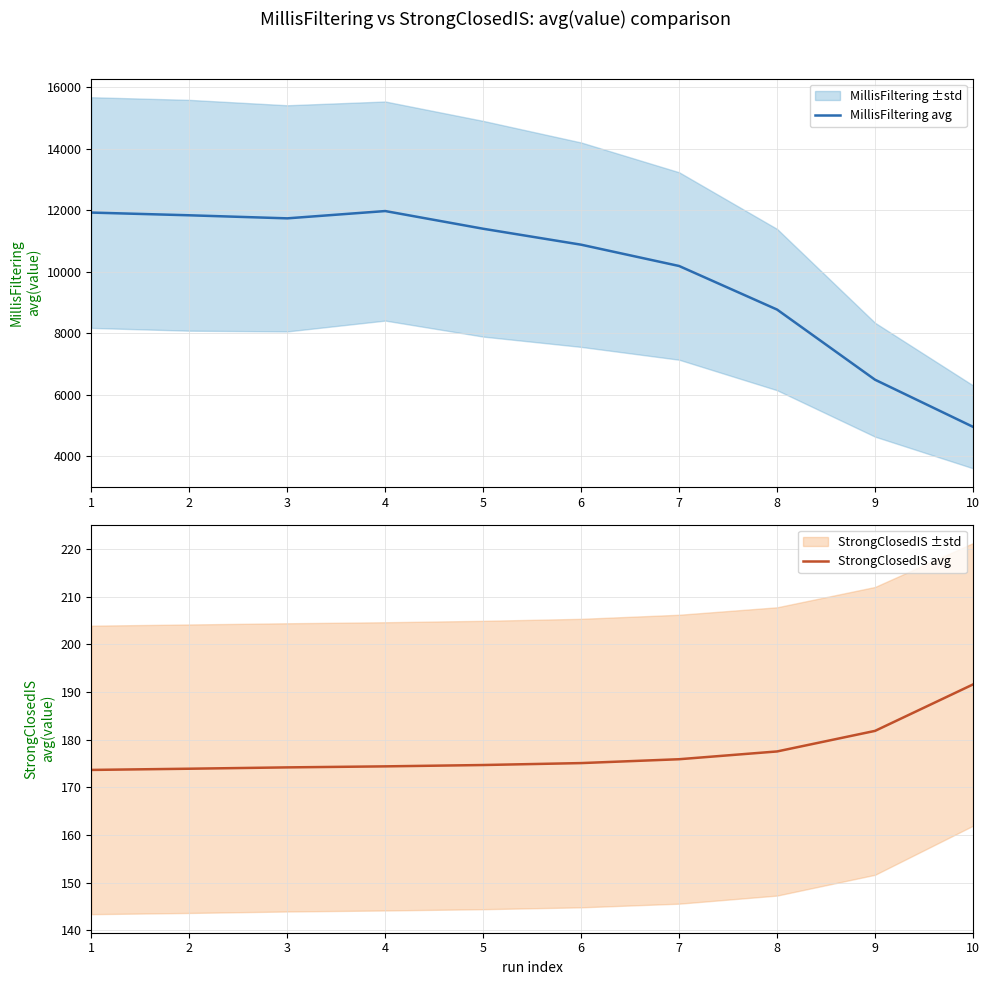

How many lines are shown in the chart?

2